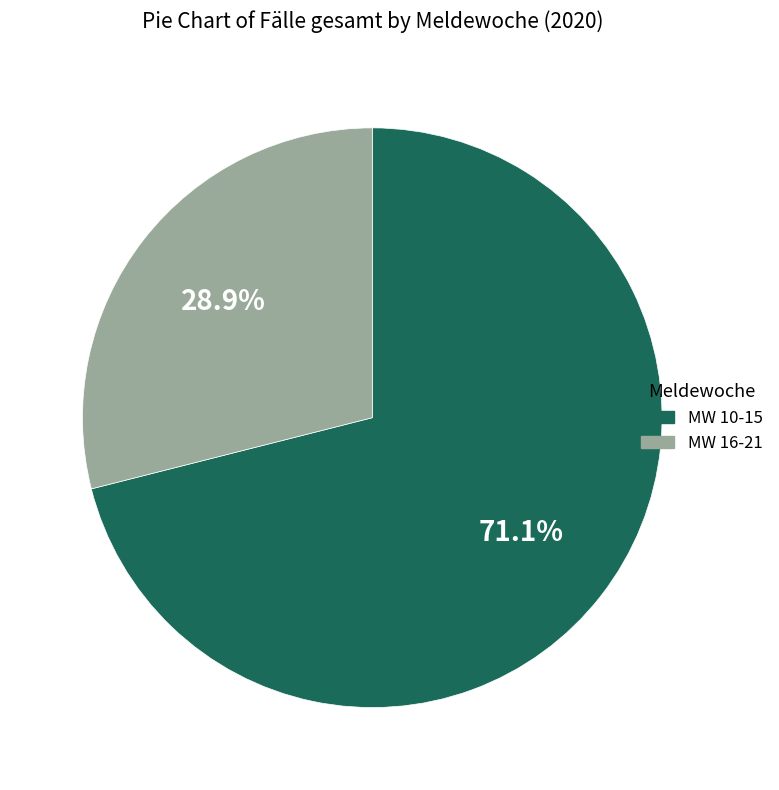

What portion of the pie excludes MW 16-21?

71.1%